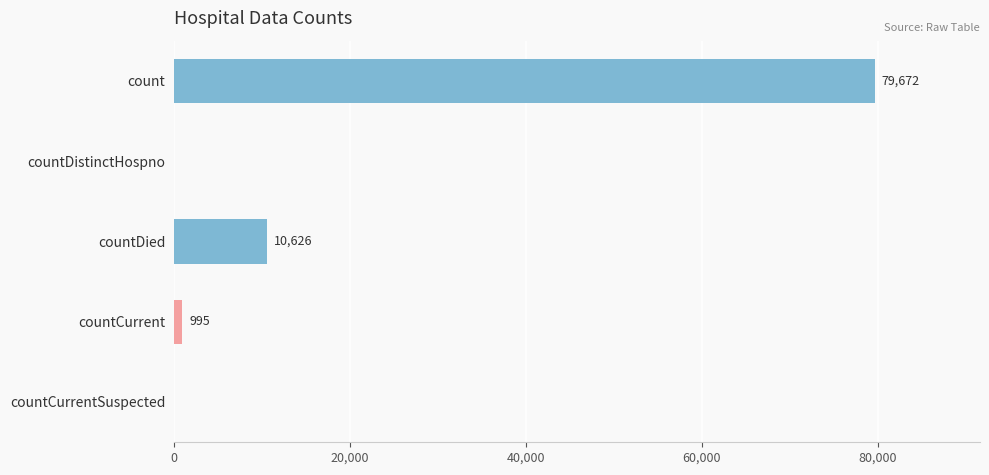

True or false: the data shows 3247 at countDied.

False